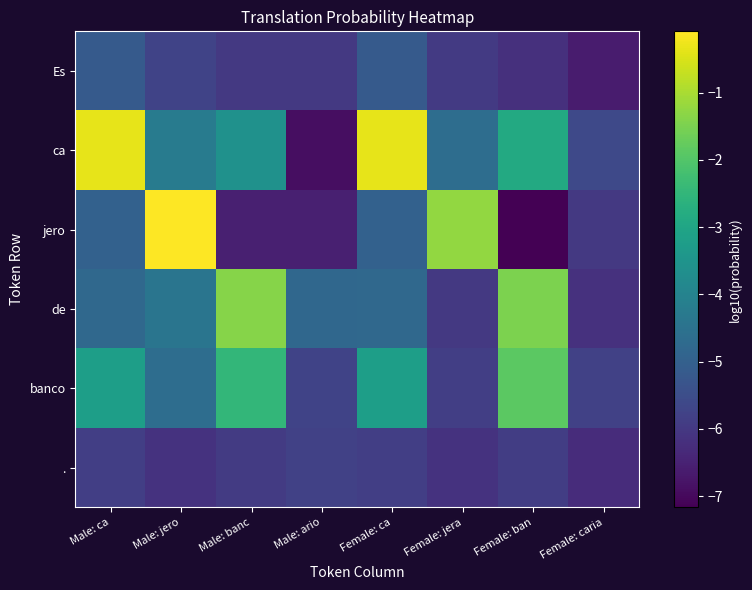

What is the smallest value displayed?

-7.2